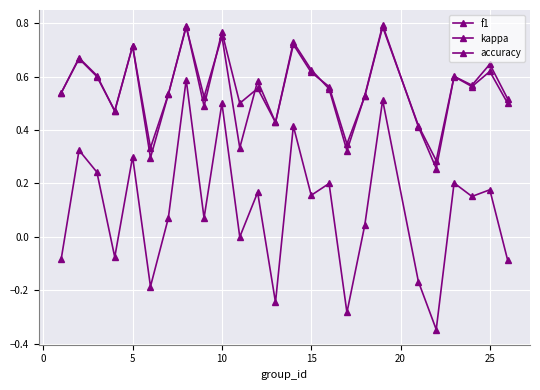

At how many categories does at least one series exceed 0?

25